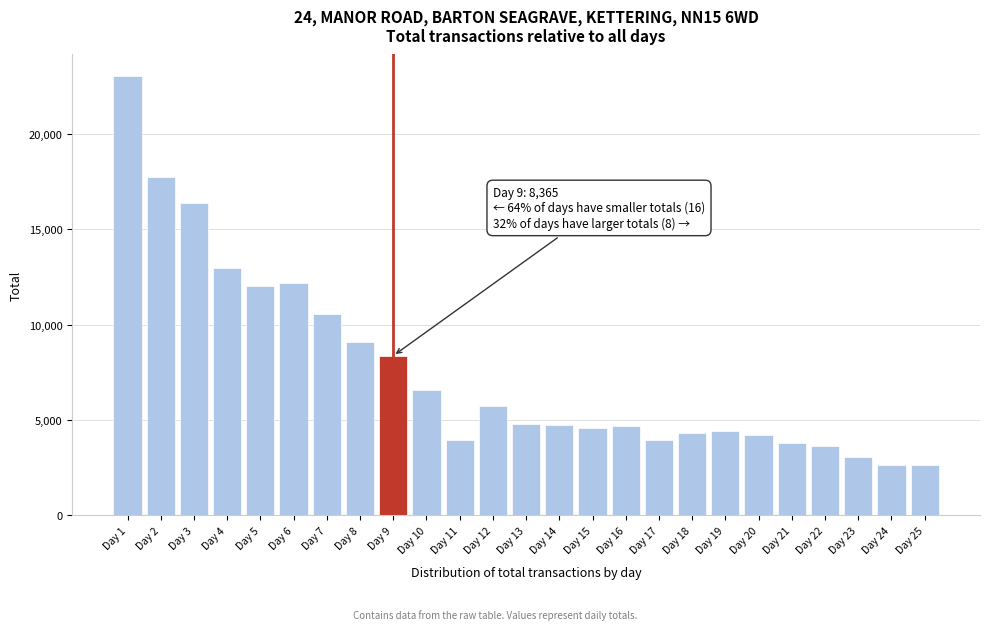

What is the greatest value displayed?

23022